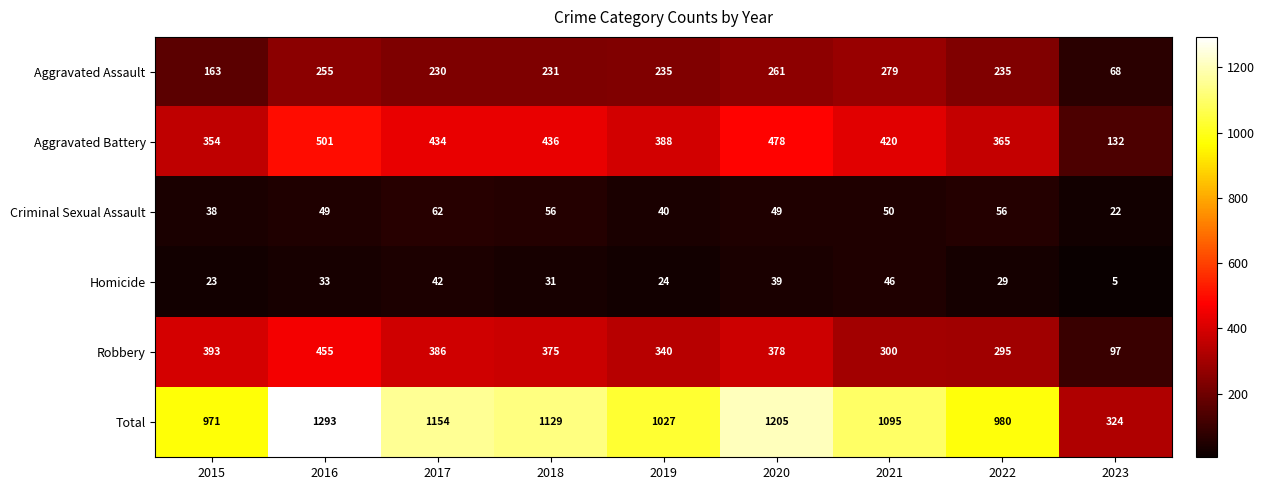

Which series changed the most between 2020 and 2022?

Total